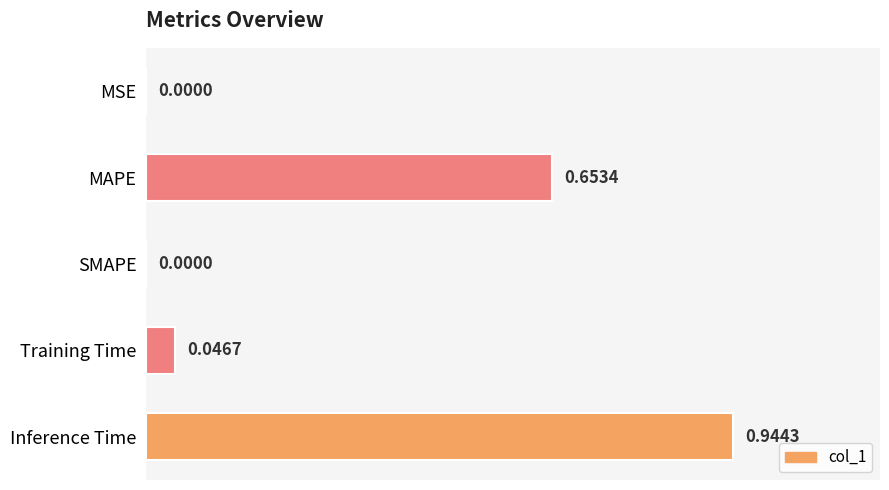

What is the sum of all values?

1.6